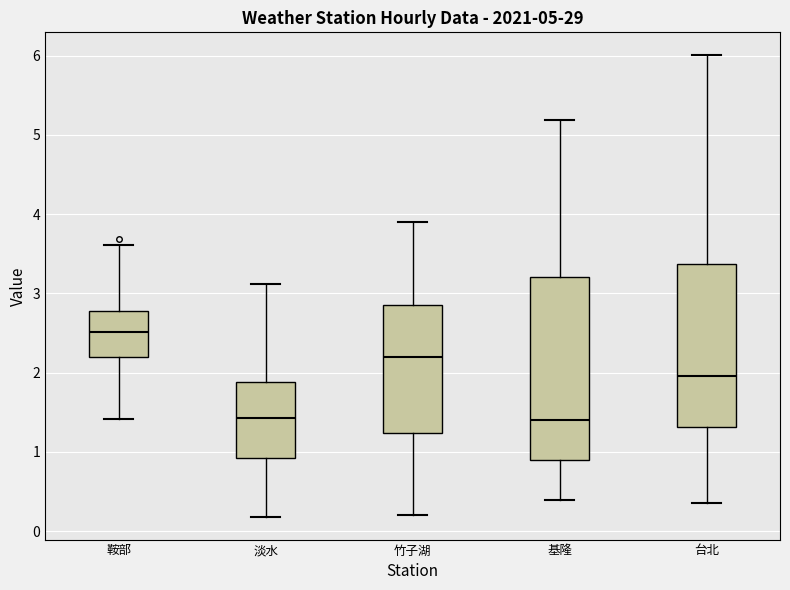

Which box is the tallest, from its lower edge to its upper edge?

基隆